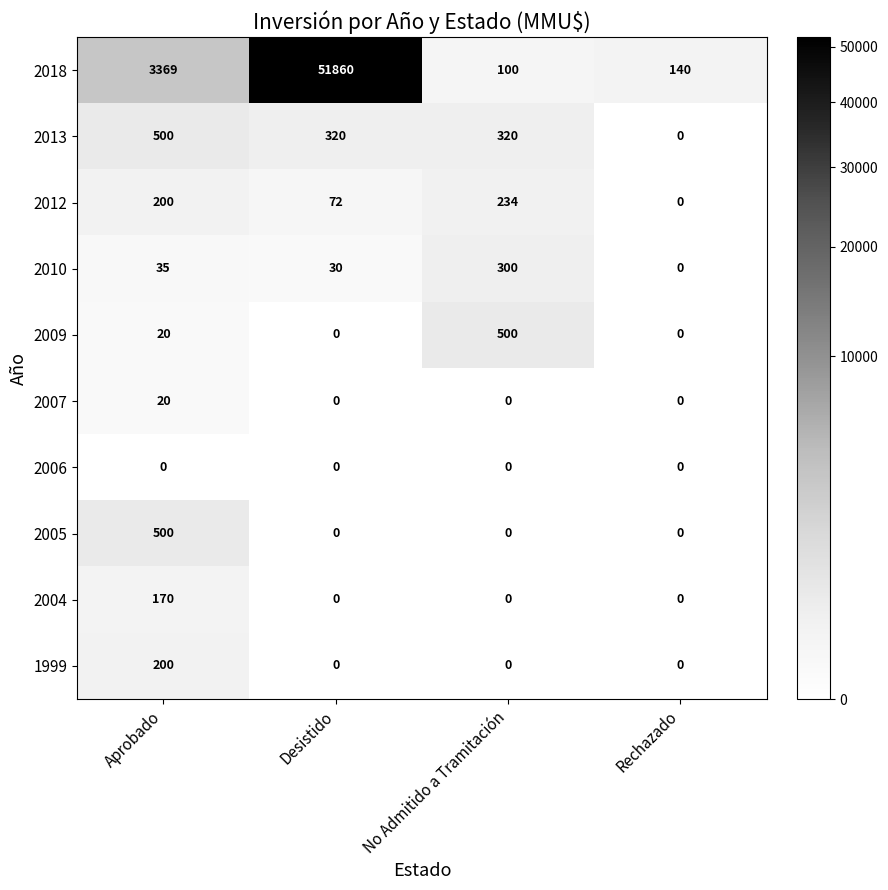

What is the average value of the 2009 series?

130